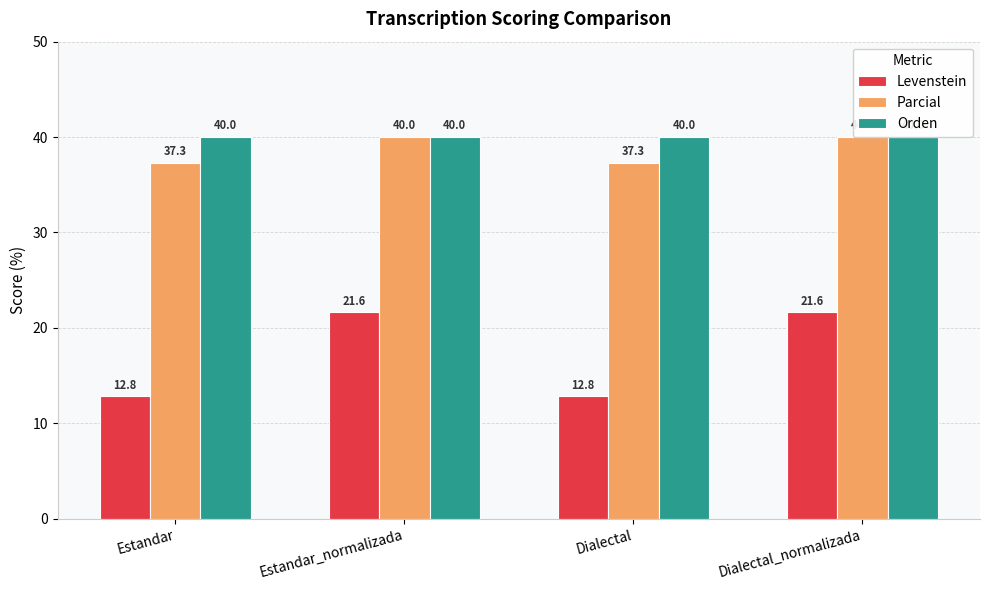

What is the highest value of the Parcial series?

40.0